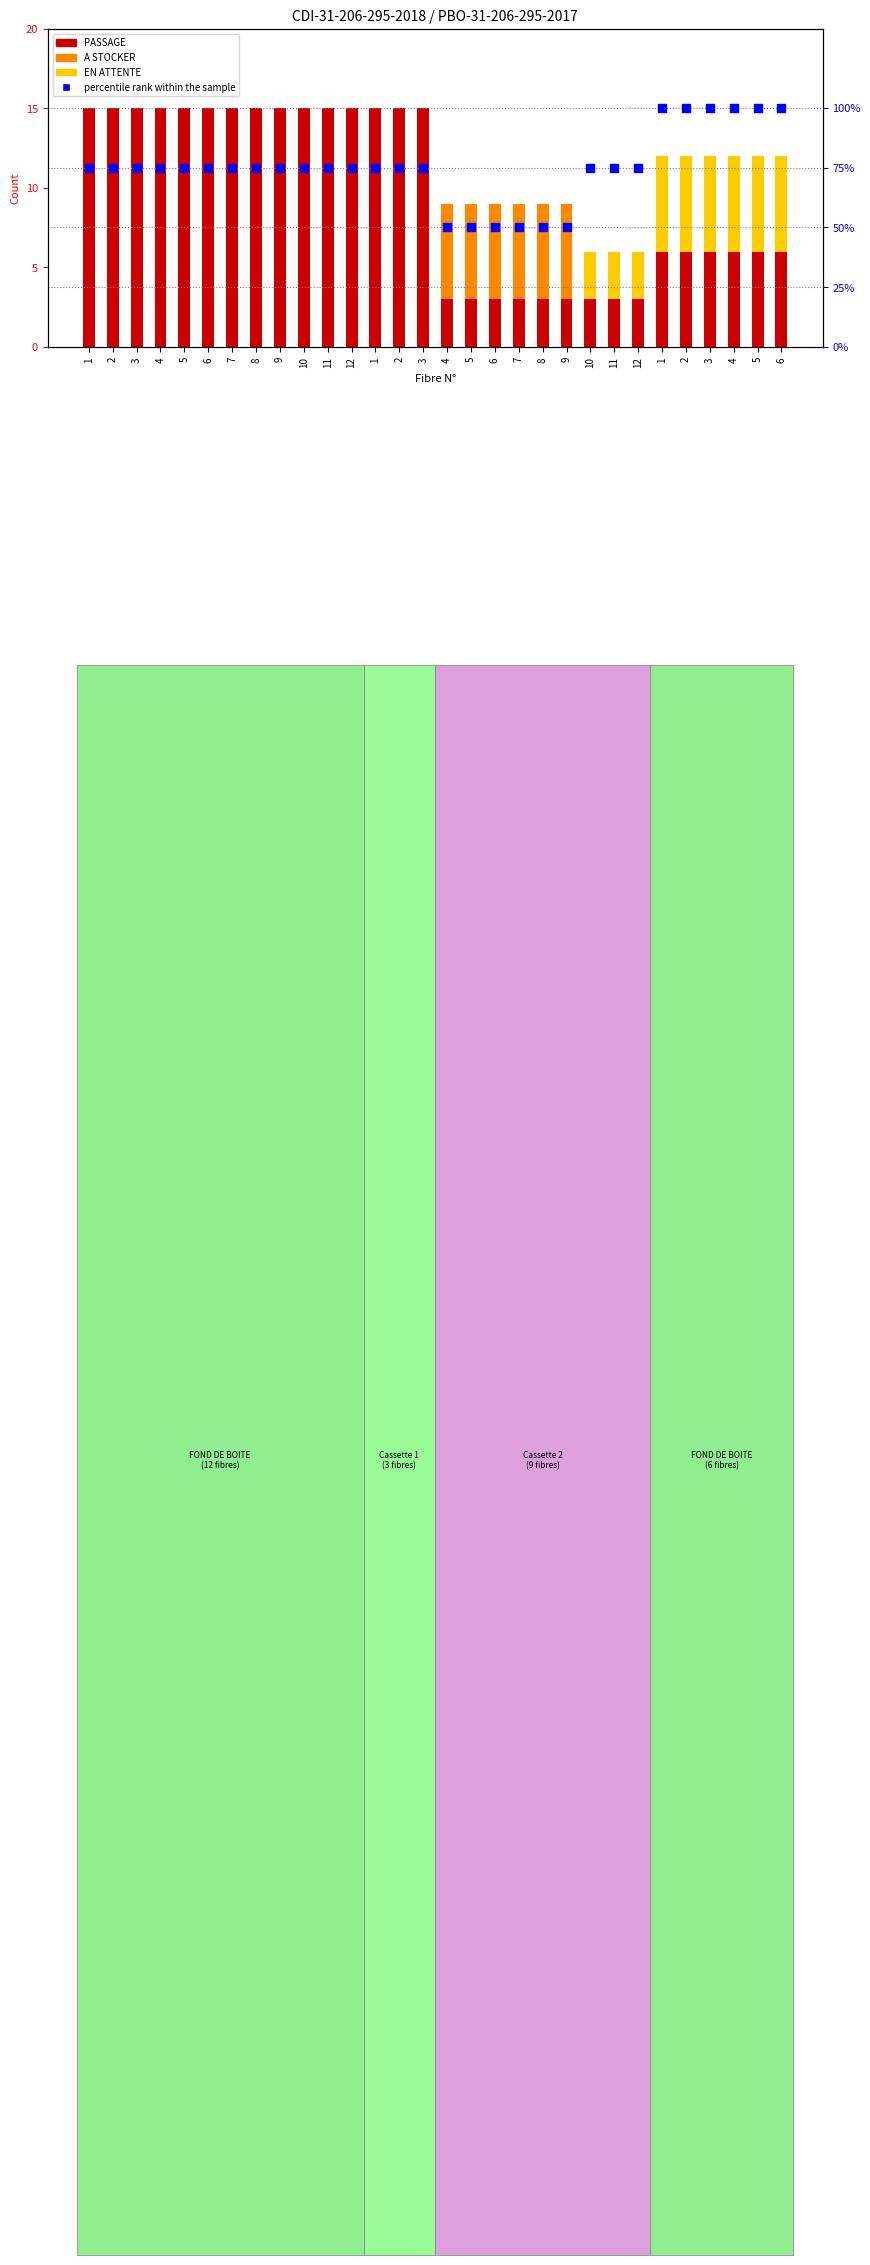

Which series has the largest total across all categories?

percentile rank within the sample